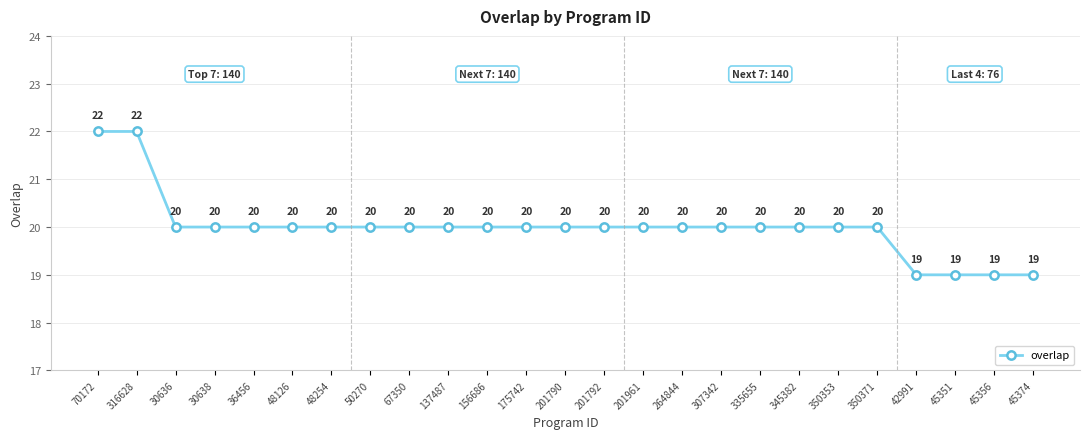

Reading left to right, extract all data points from this chart.

70172=22	316628=22	30636=20	30638=20	36456=20	48126=20	48254=20	50270=20	67350=20	137487=20	156686=20	175742=20	201790=20	201792=20	201961=20	264844=20	307342=20	335655=20	345382=20	350353=20	350371=20	42991=19	45351=19	45356=19	45374=19